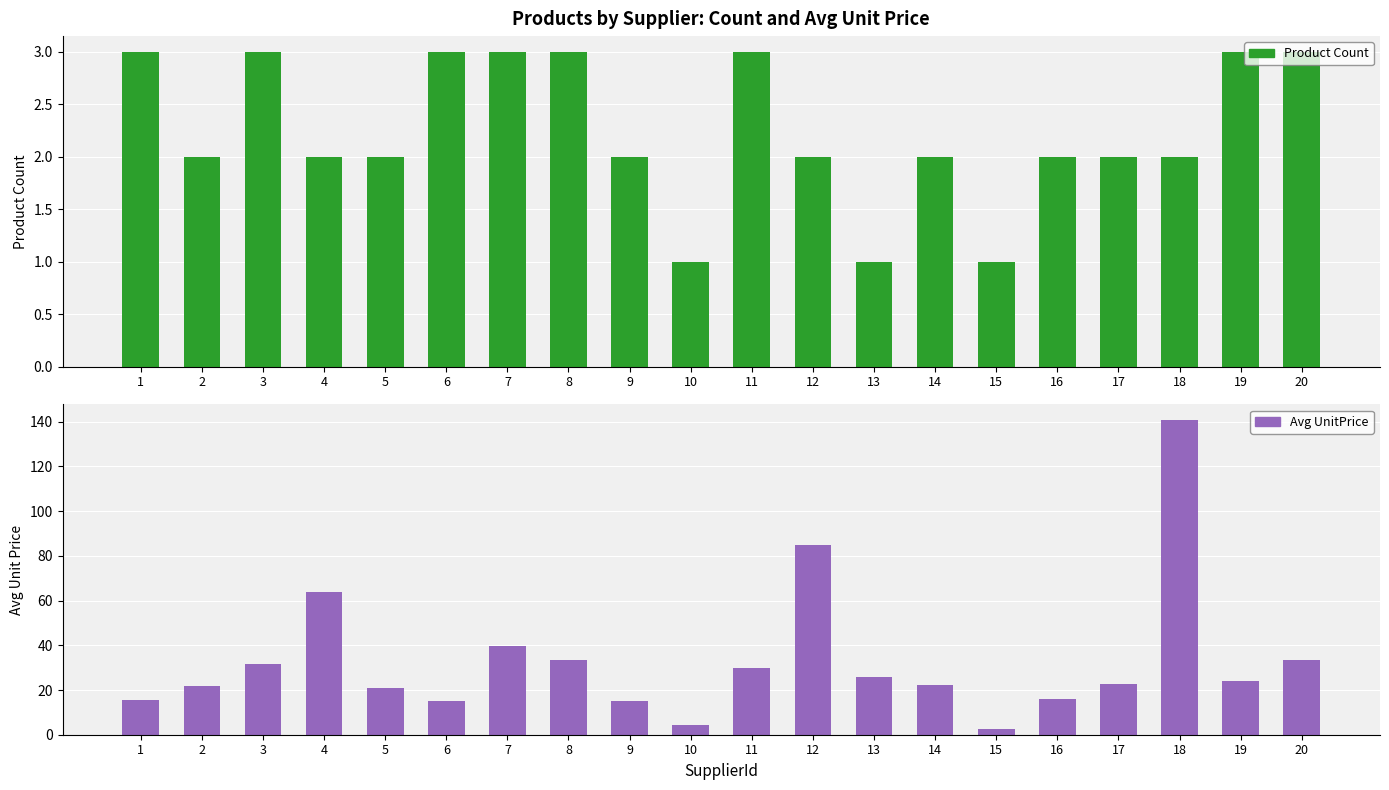

List the series in order of their overall mean, highest first.

Avg UnitPrice, Product Count